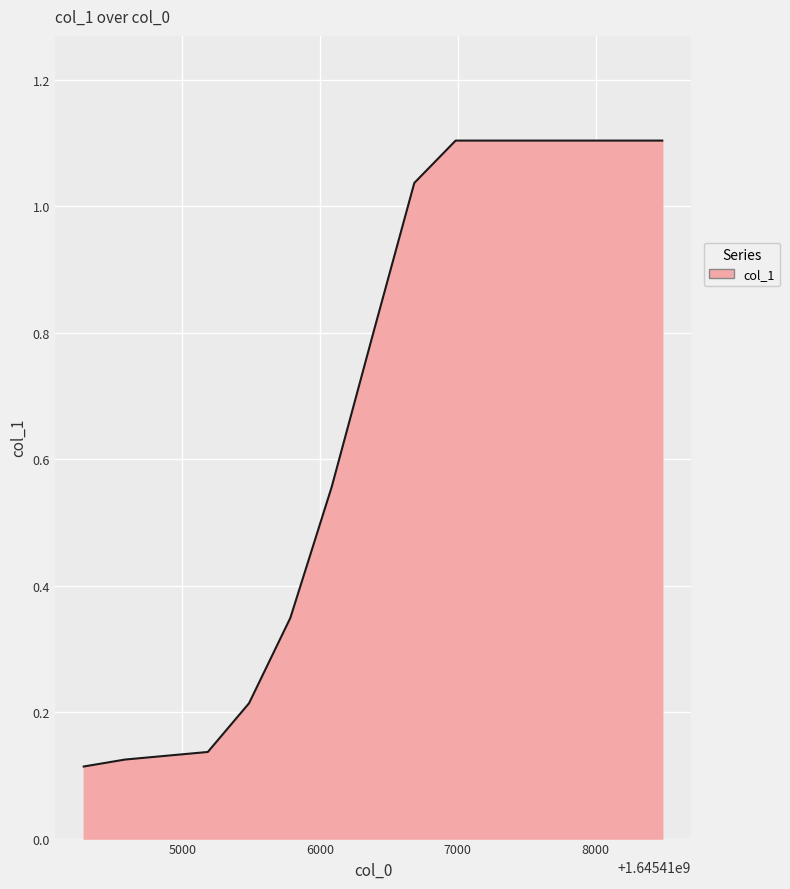

How many lines are shown in the chart?

1